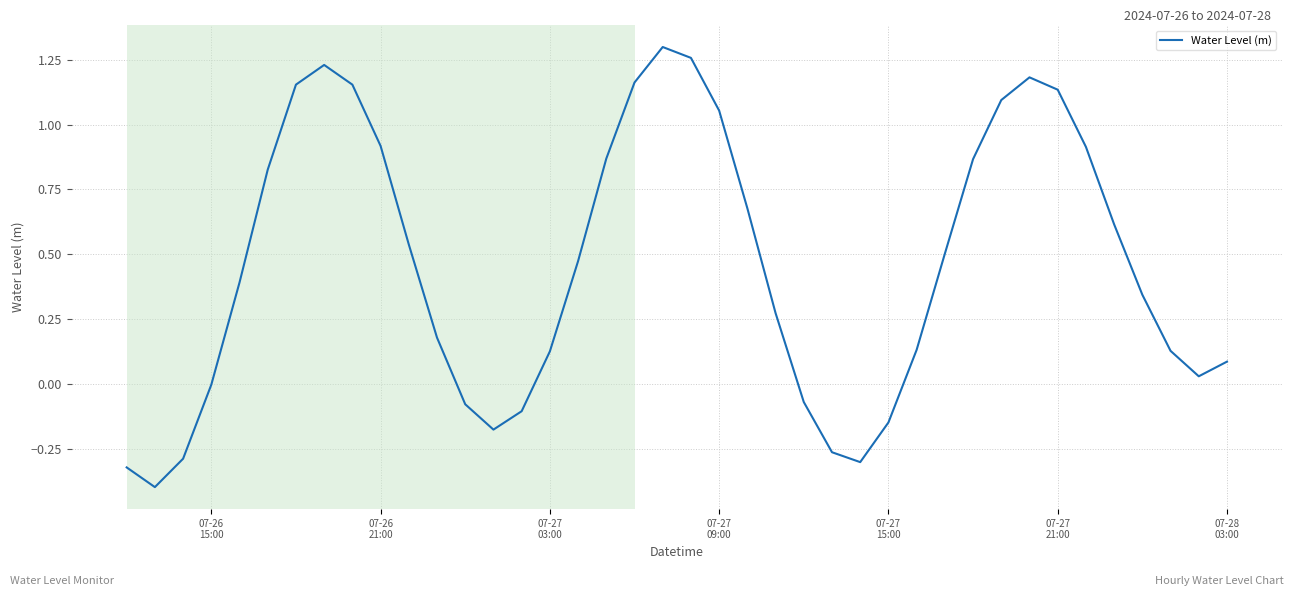

What is the minimum value shown in the chart?

-0.4